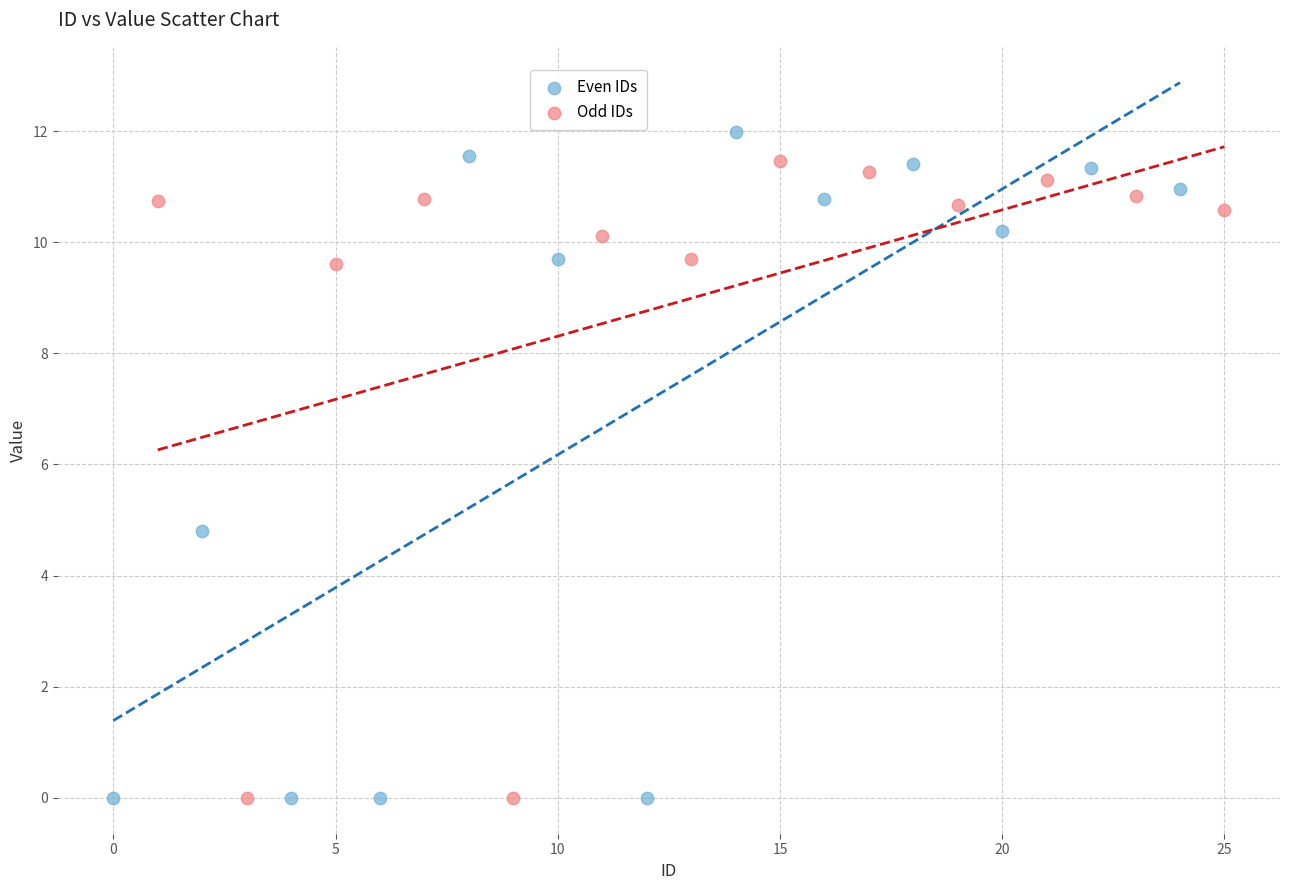

Which series contains the highest Y value?

Even IDs